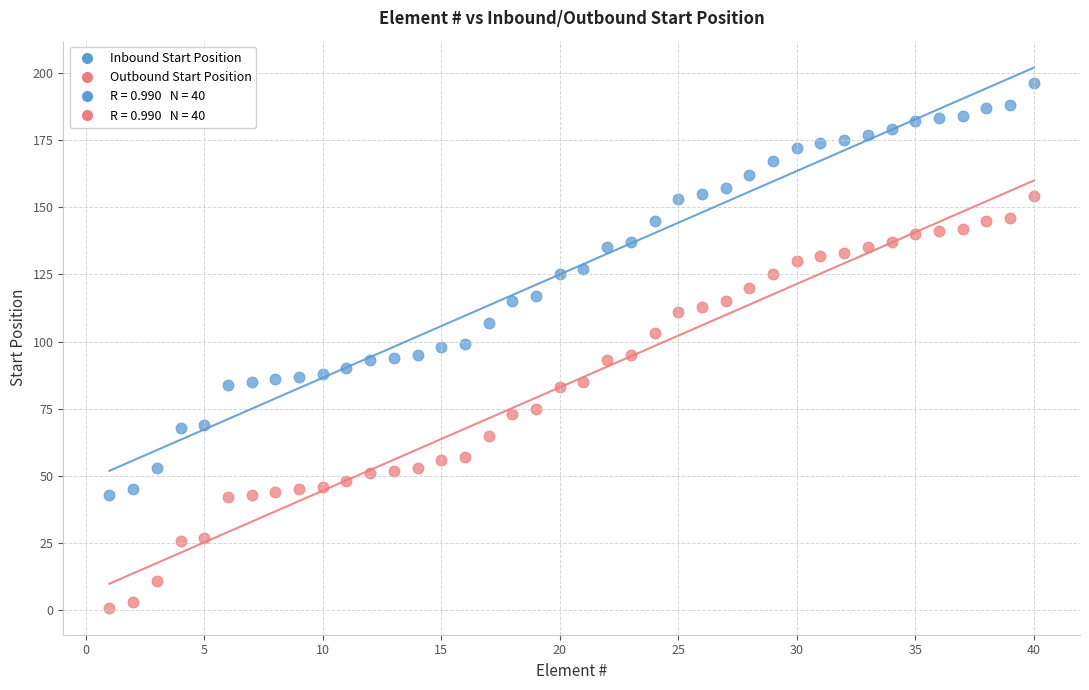

Across all data points, what is the range of X values (max minus min)?

39